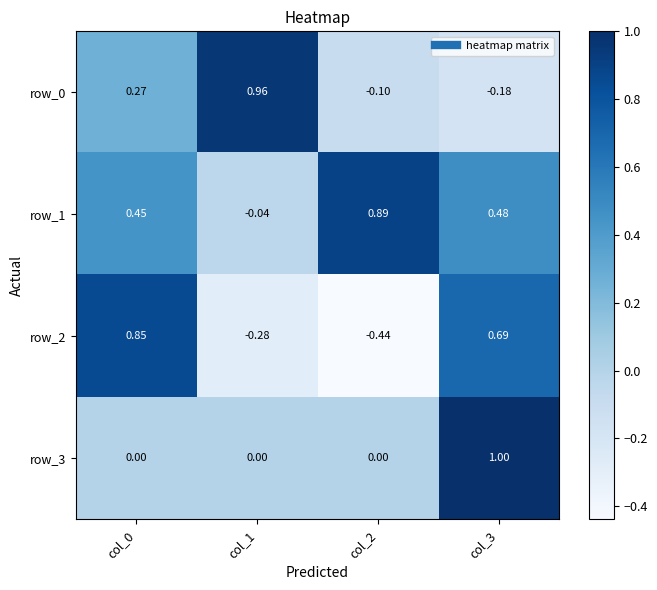

Is it true that row_1 equals -0.0 at col_1?

True